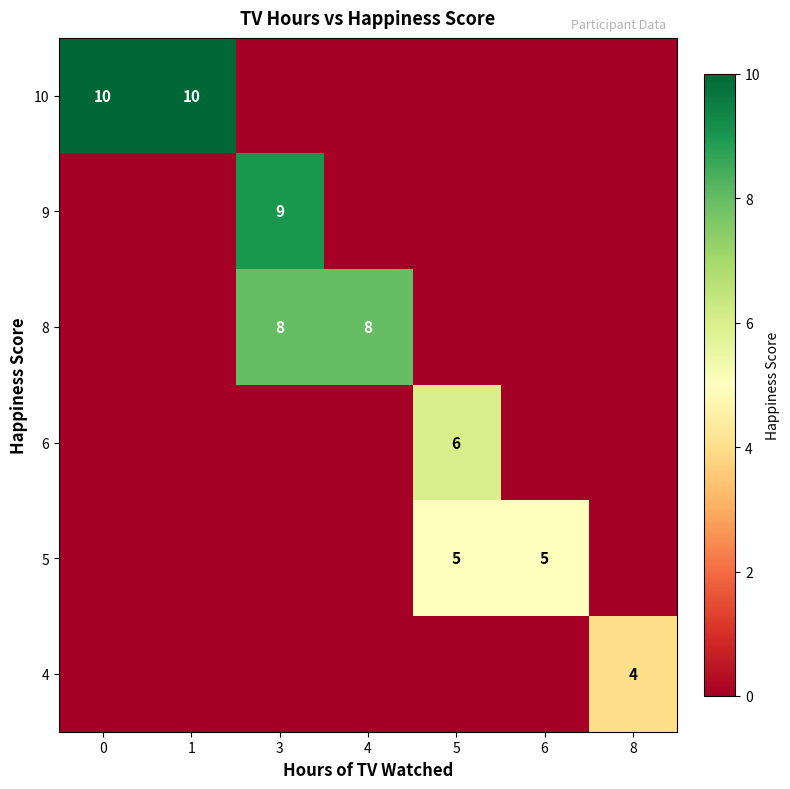

True or false: row_2 has a value of 0 at 5.

True